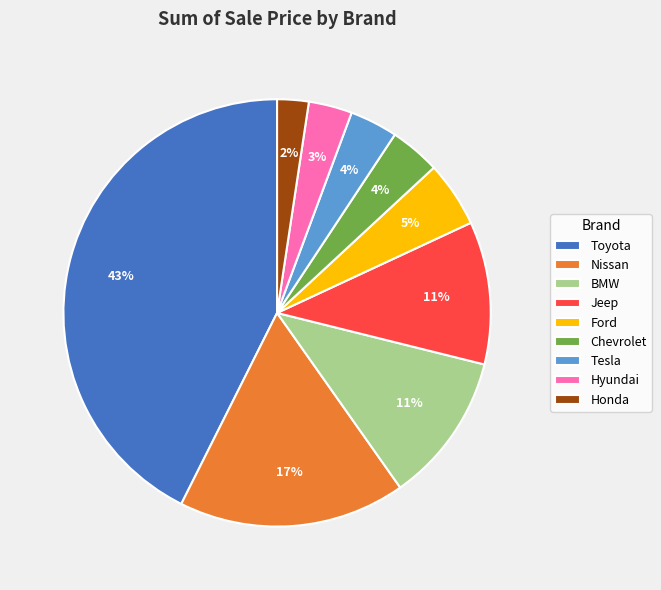

The Hyundai slice represents 3% of the pie. True or false?

True